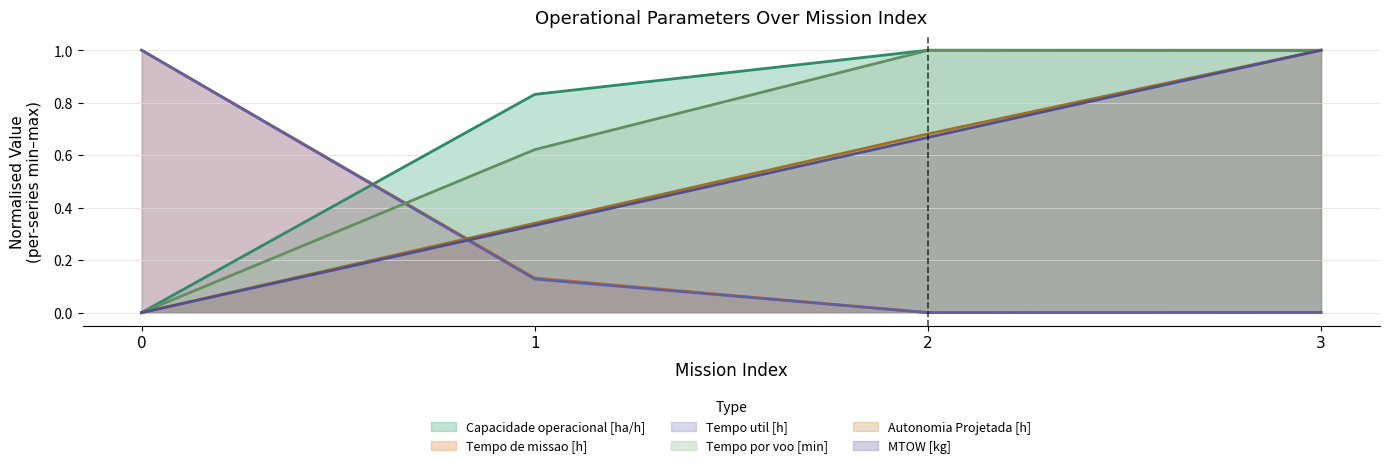

At which category does Capacidade operacional [ha/h] reach its first local peak?

2